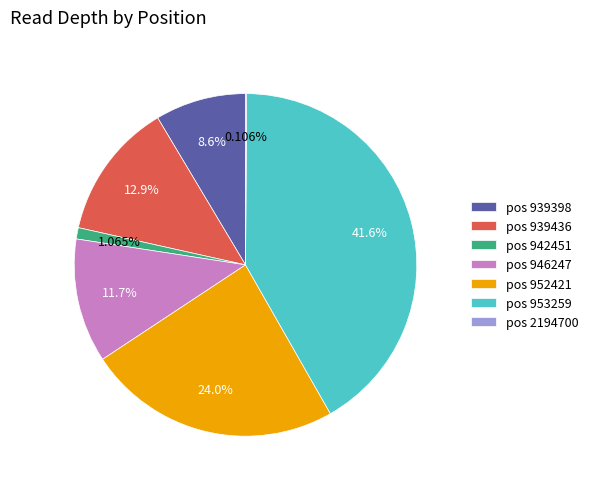

Does pos 939398 account for over 50% of the chart?

No